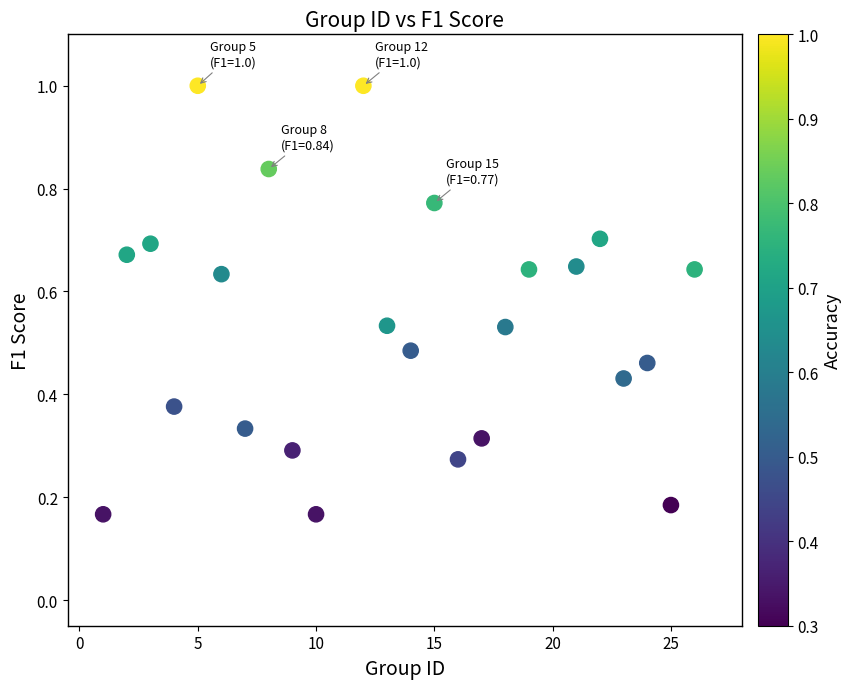

What is the range of X values (max minus min)?

25.0